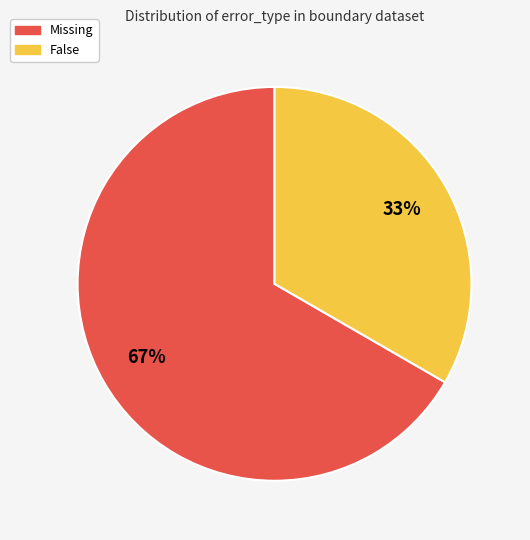

What is the largest slice in the pie chart?

Missing